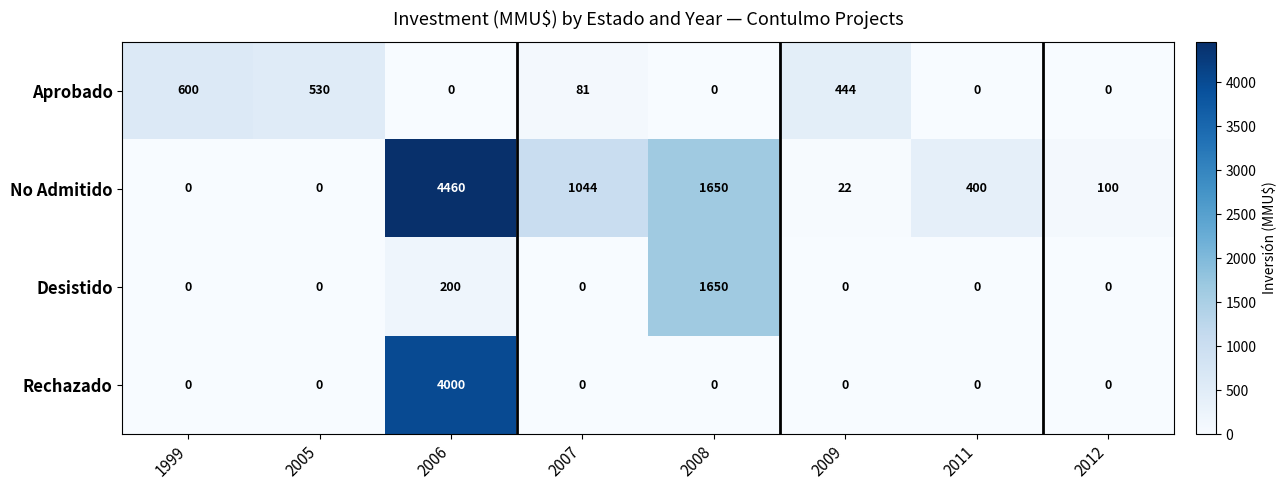

How many data points in Aprobado are less than 81?

4